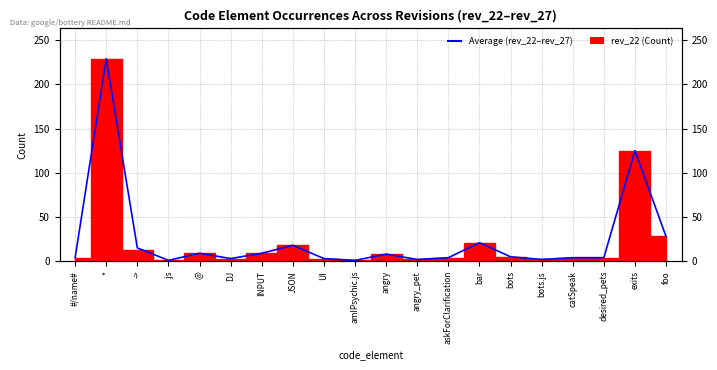

Reading left to right, extract all data points from this chart.

#/name#=4	*=229	->=15	.js=1	@=9	DJ=3	INPUT=9	JSON=18	UI=3	amIPsychic.js=1	angry=8	angry_pet=2	askForClarification=4	bar=21	bots=5	bots.js=2	catSpeak=4	desired_pets=4	exits=125	foo=28